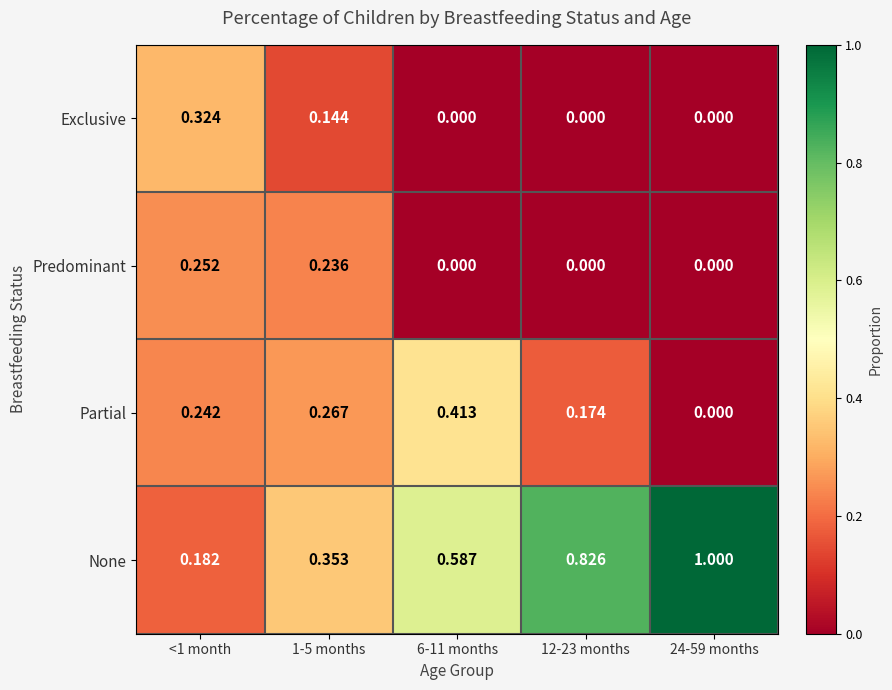

Which series has the widest spread of values?

None